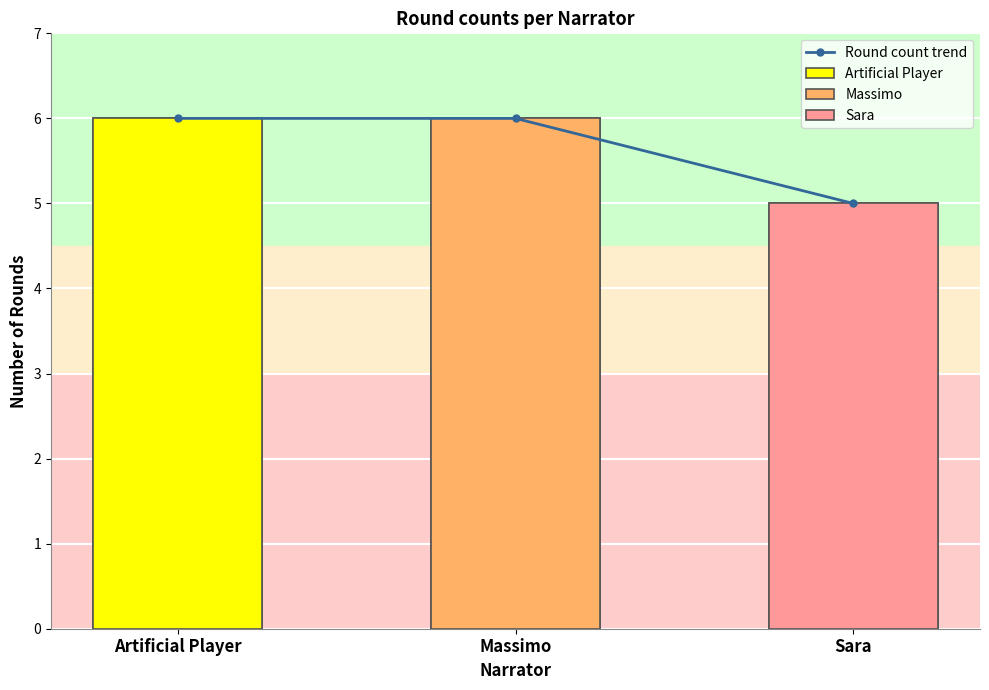

Does the chart contain any negative values?

No